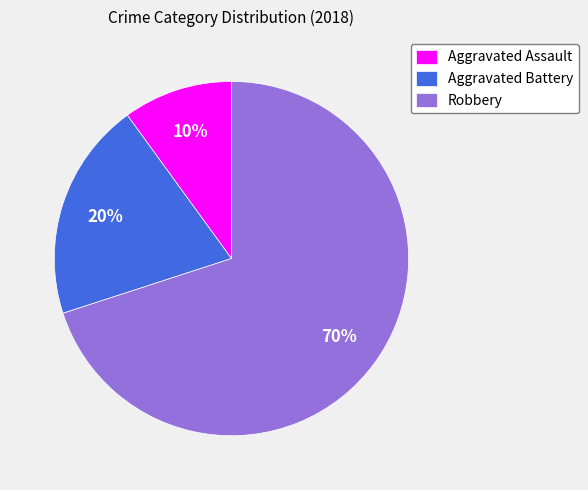

Rank the categories by value from lowest to highest.

Aggravated Assault, Aggravated Battery, Robbery